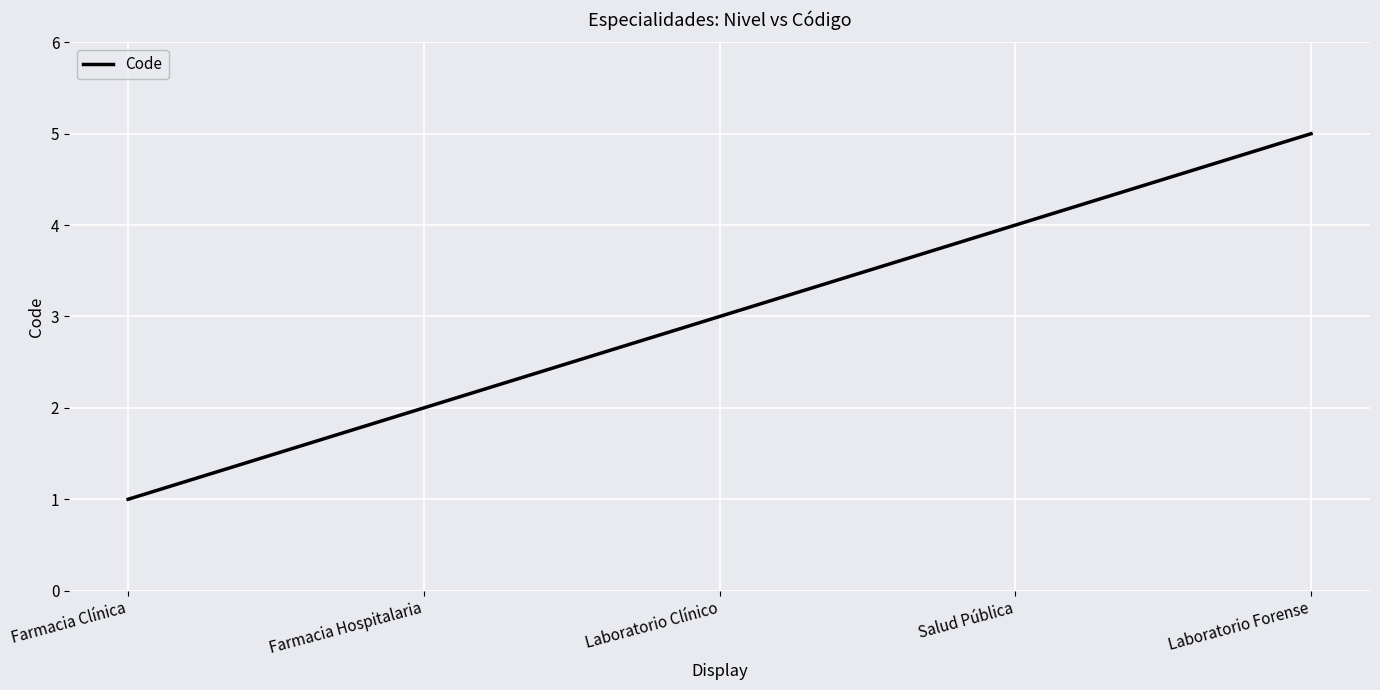

At which label is the value closest to 3?

Laboratorio Clínico